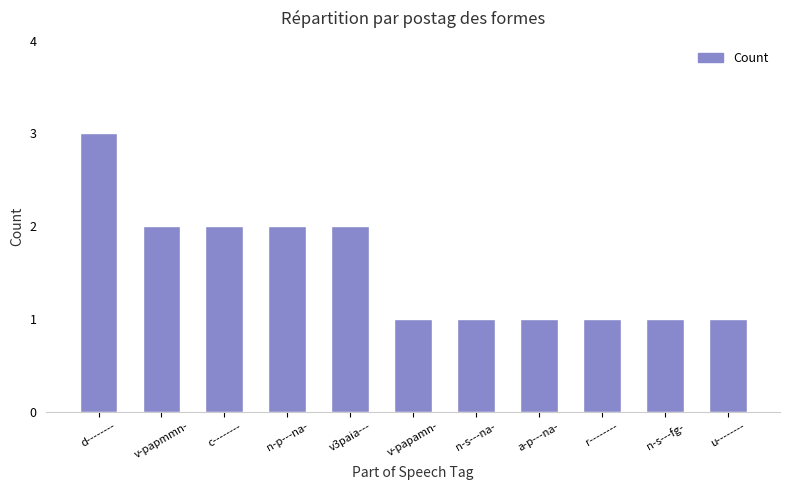

What is the difference between the maximum and minimum values?

2